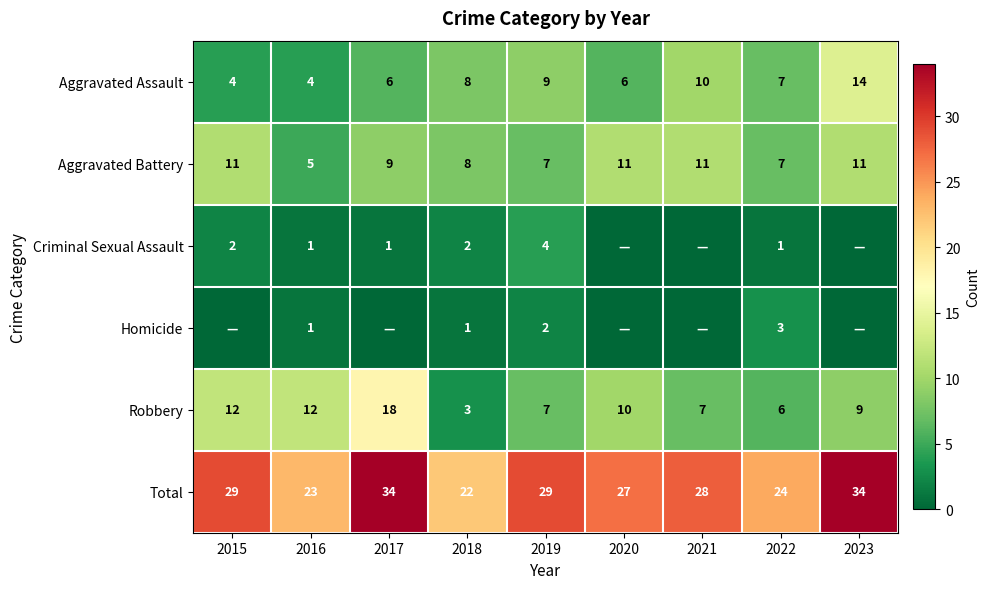

What is the difference between the maximum and minimum values in the Aggravated Assault series?

10